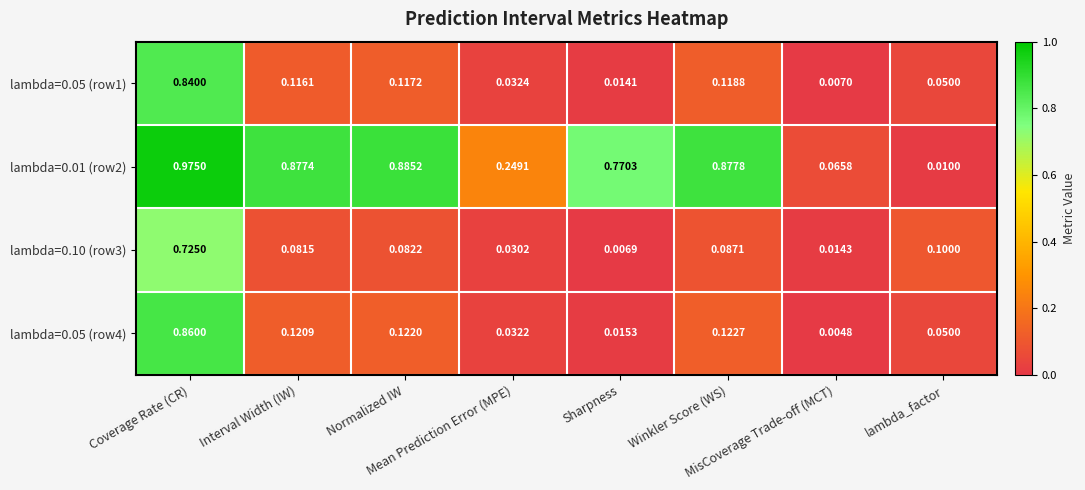

How many categories are shown in the chart?

8